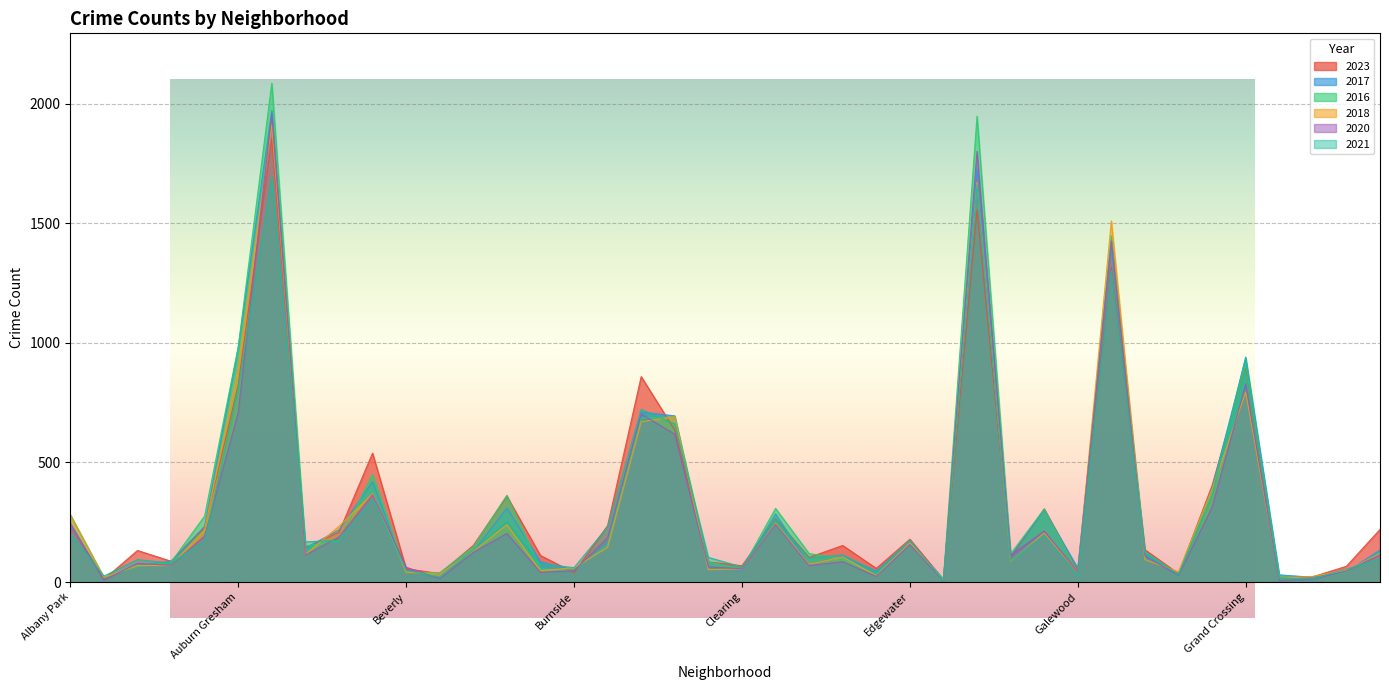

Which series has the largest total across all categories?

2016